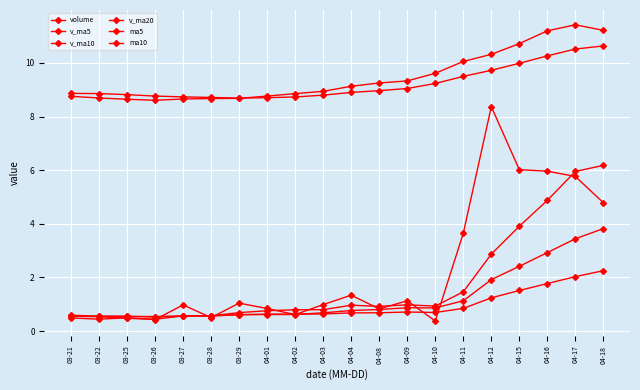

How many series are shown in this chart?

6